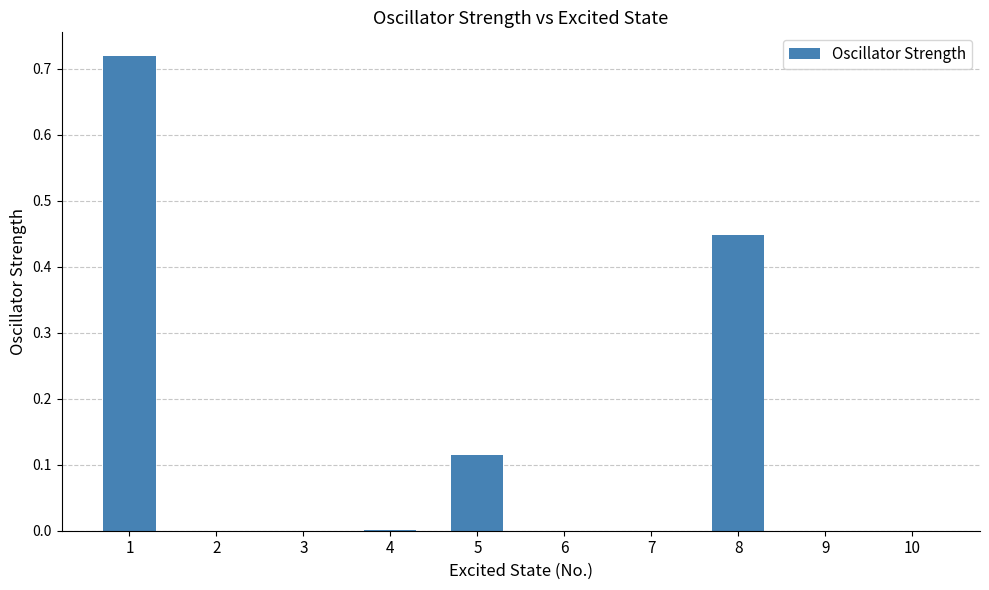

Is it true that the value at 1 is 0.4?

False